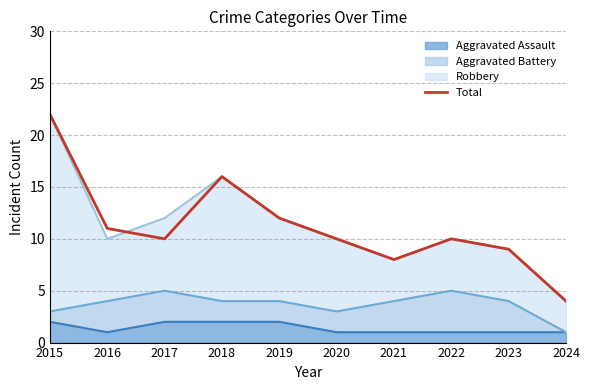

Reading left to right, transcribe all the data shown in this chart.

22	11	10	16	12	10	8	10	9	4